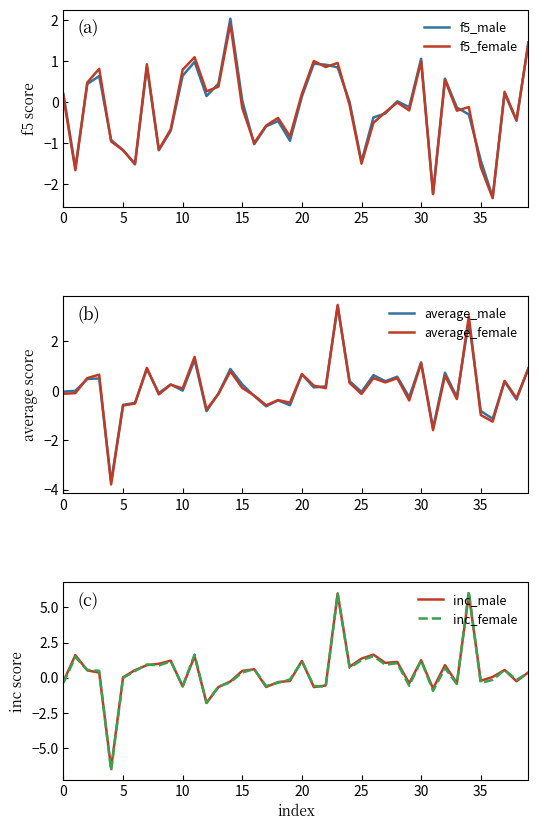

What is the lowest value of the f5_female series?

-2.3